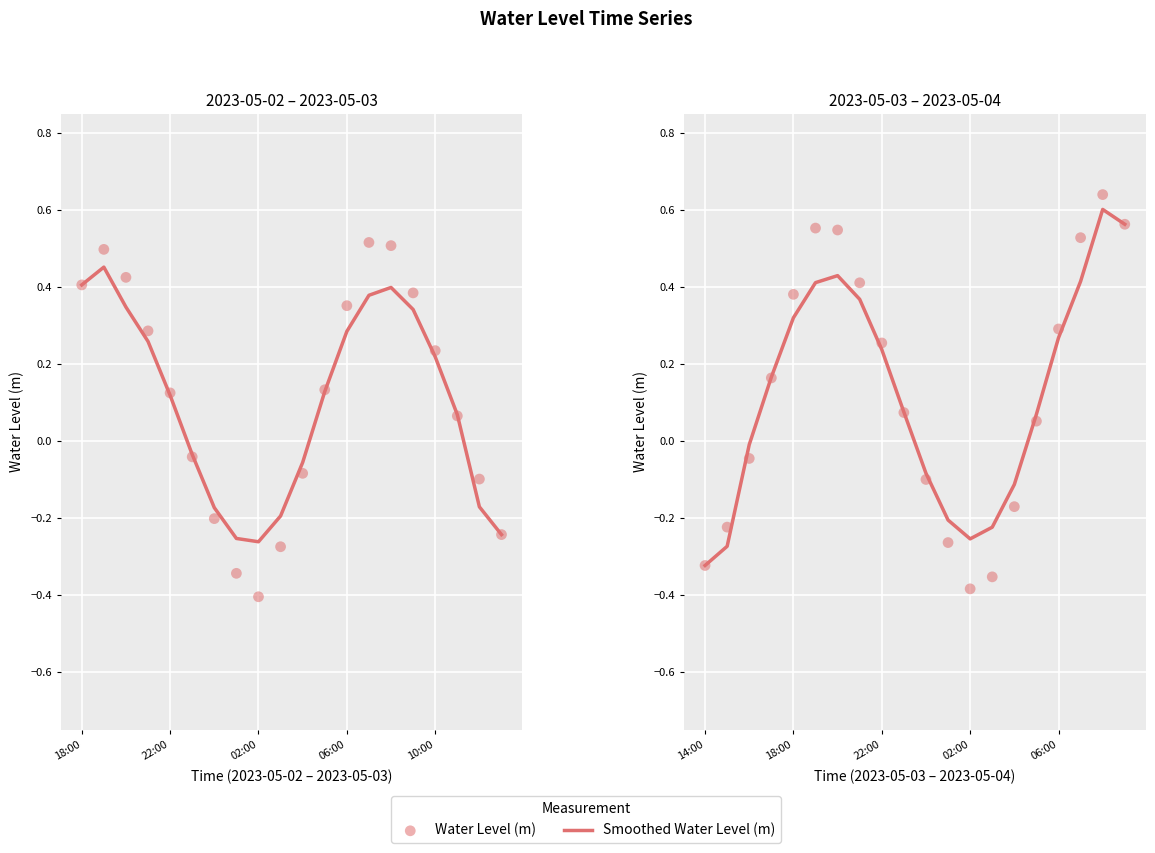

Which series has the widest spread of Y values?

Water Level (m)